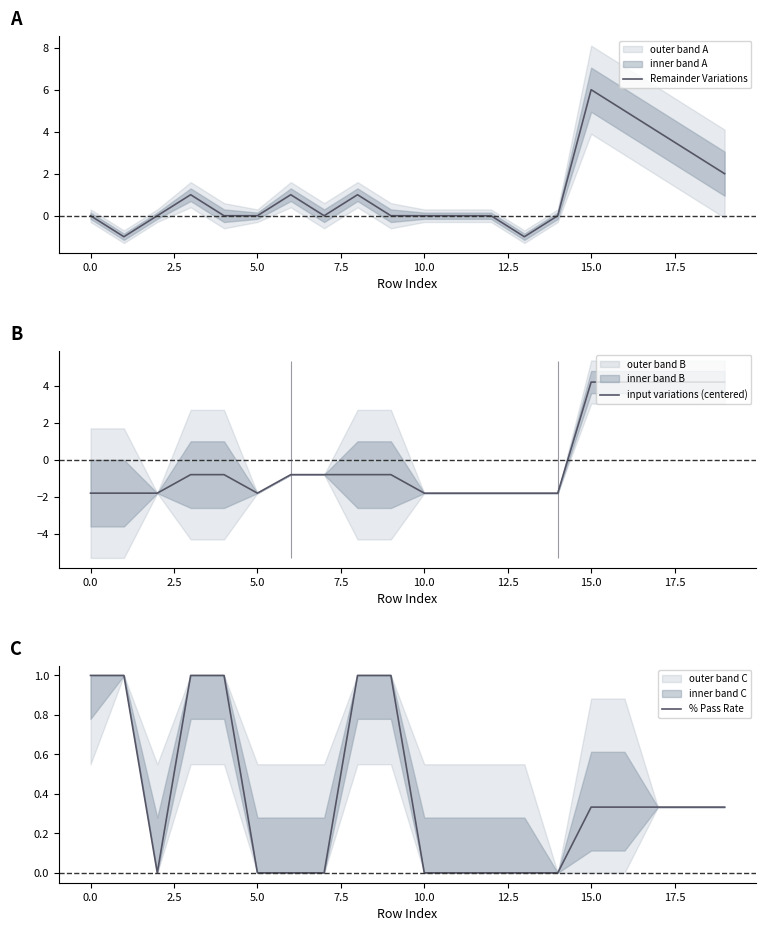

At which label does input variations (centered) first exceed 0?

15.0